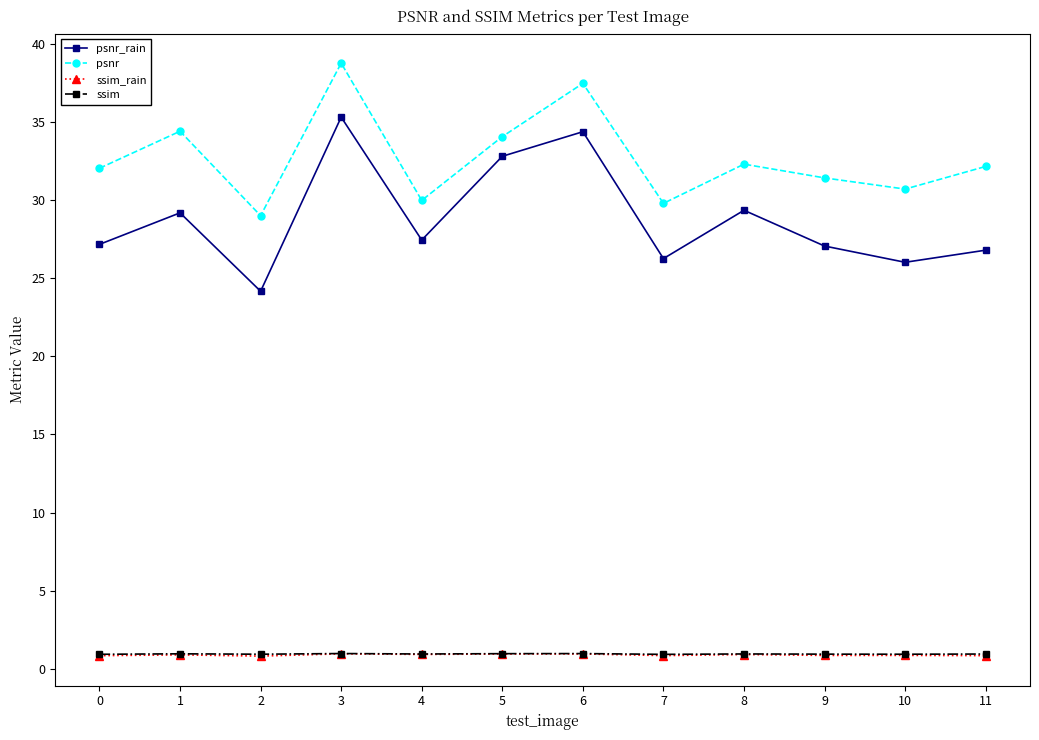

True or false: ssim and psnr_rain intersect in this chart.

False